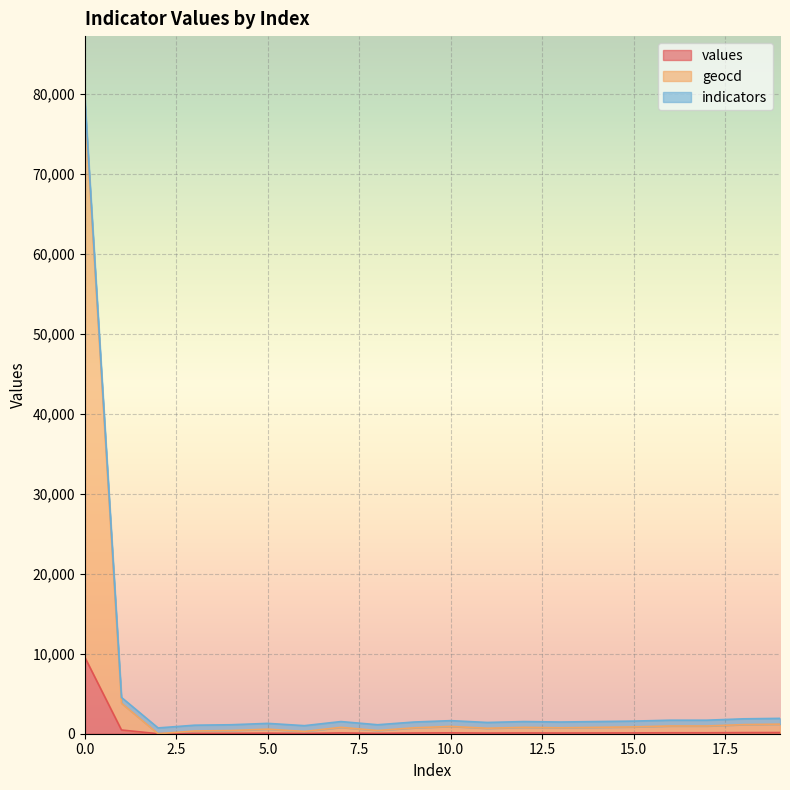

Is it true that values equals 3685 at 0.0?

False